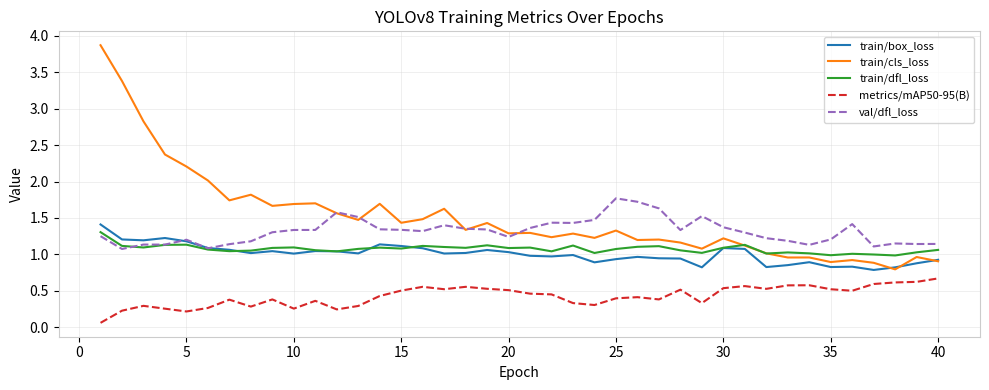

Which series has the largest range (max minus min)?

train/cls_loss